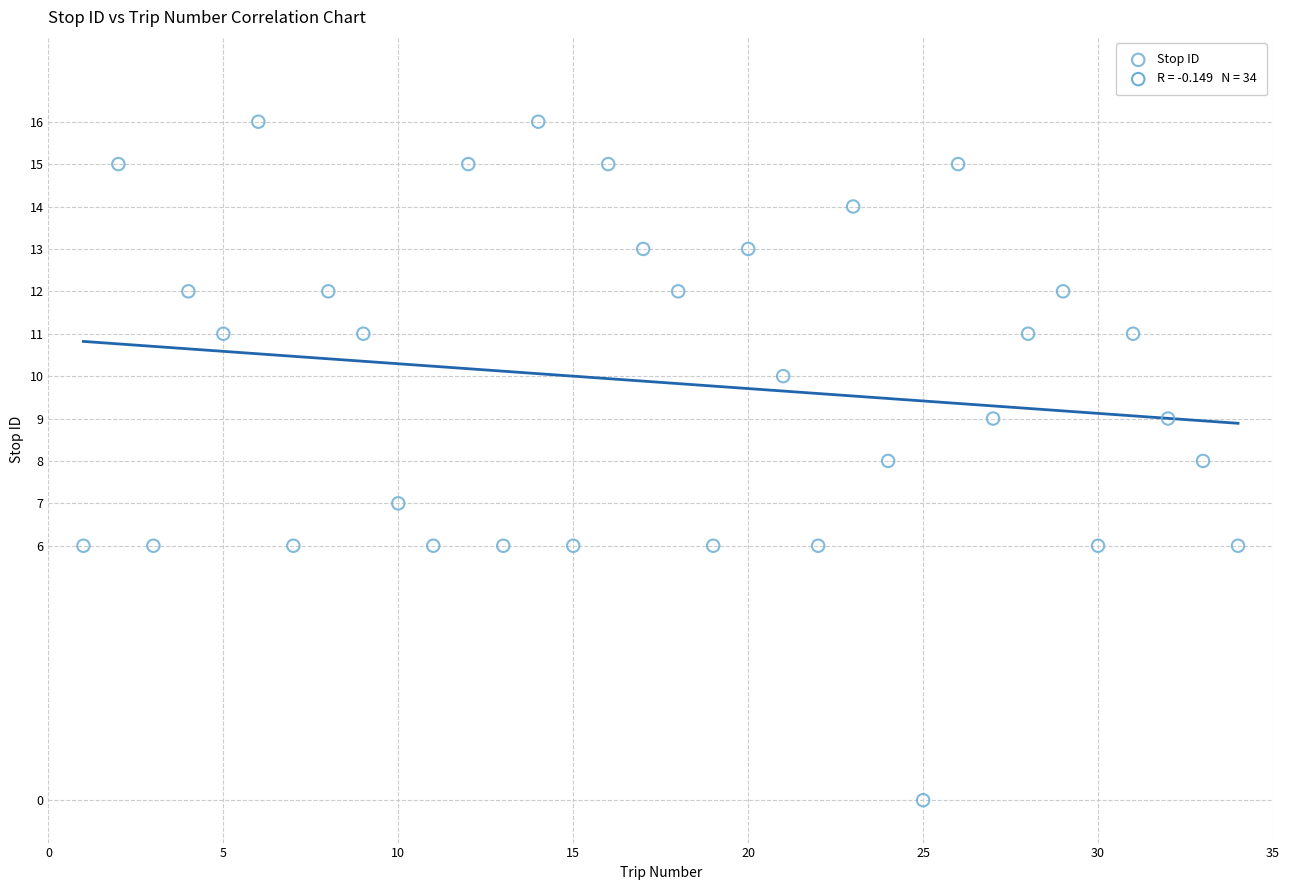

What is the range of Y values (max minus min)?

16